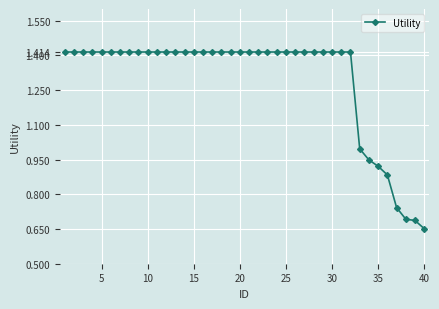

What is the difference between the maximum and minimum values?

0.8